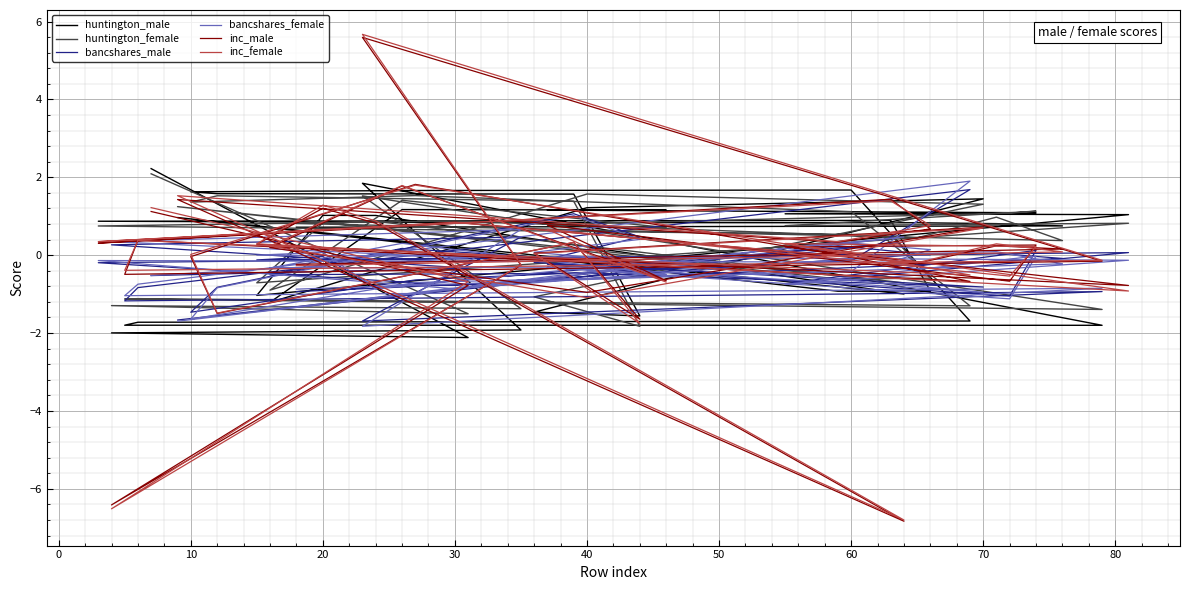

How many values in the bancshares_male series exceed 0?

14